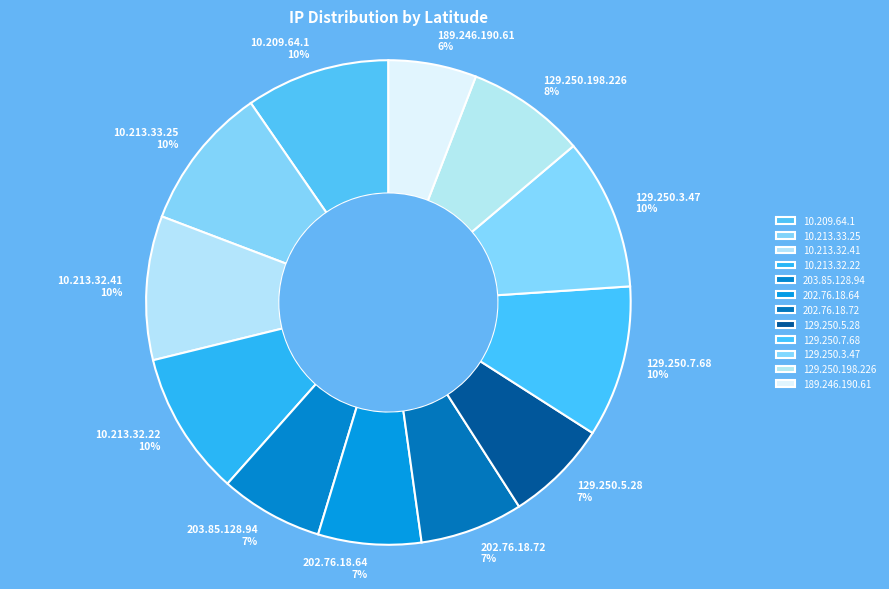

Which slice is the smallest?

189.246.190.61